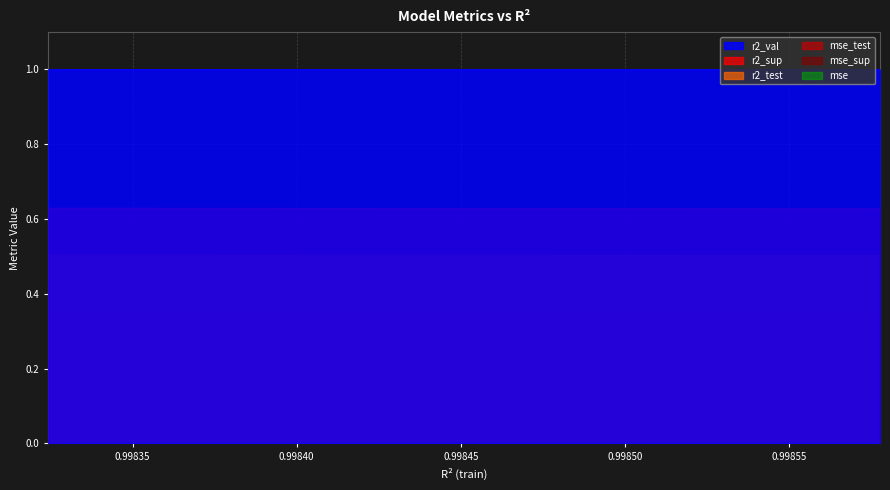

Which has a higher value, model_10_21_9 or model_10_21_1?

model_10_21_1